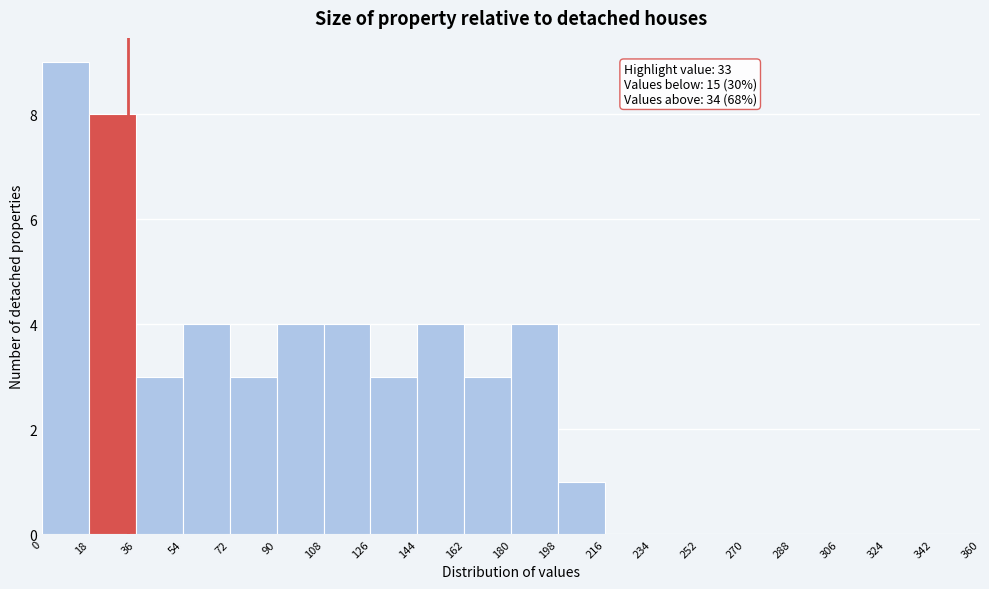

Which range on the x-axis has the tallest bar?

0 to 18